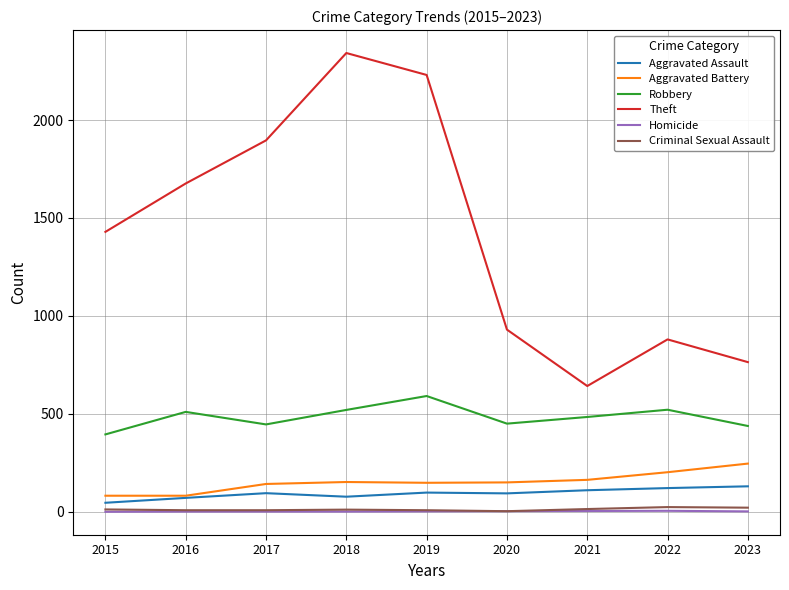

Where is the first local maximum for Robbery?

2016